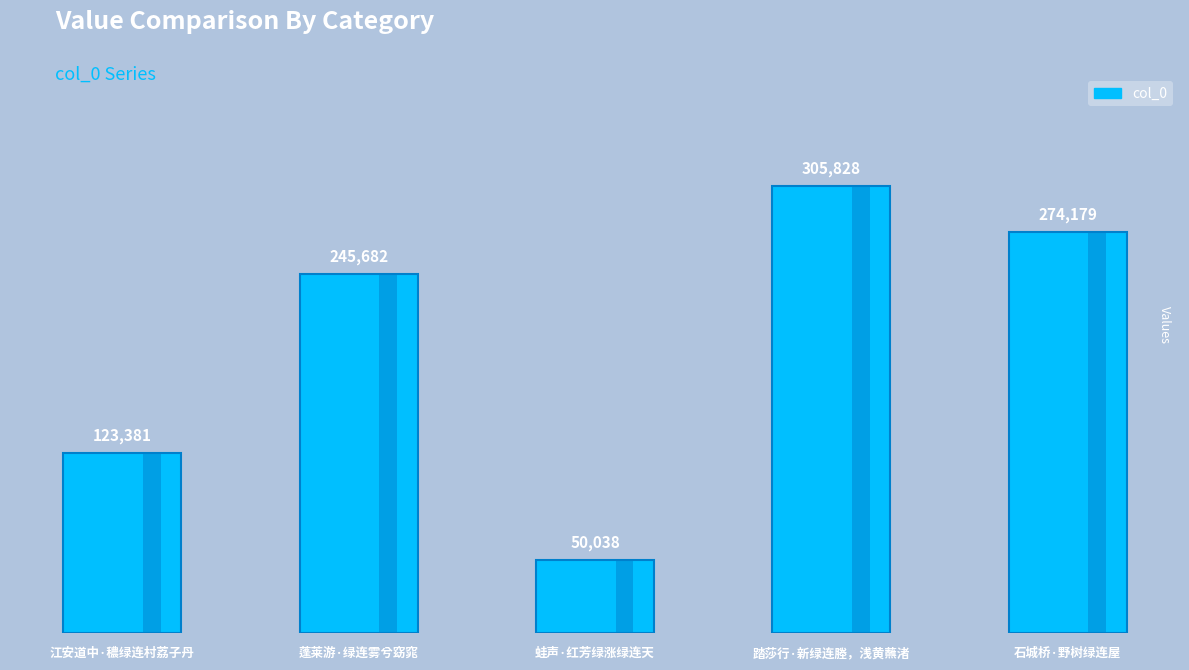

What is the change in value from 江安道中·穠绿连村荔子丹 to 蓬莱游·绿连雾兮窈窕?

+122301